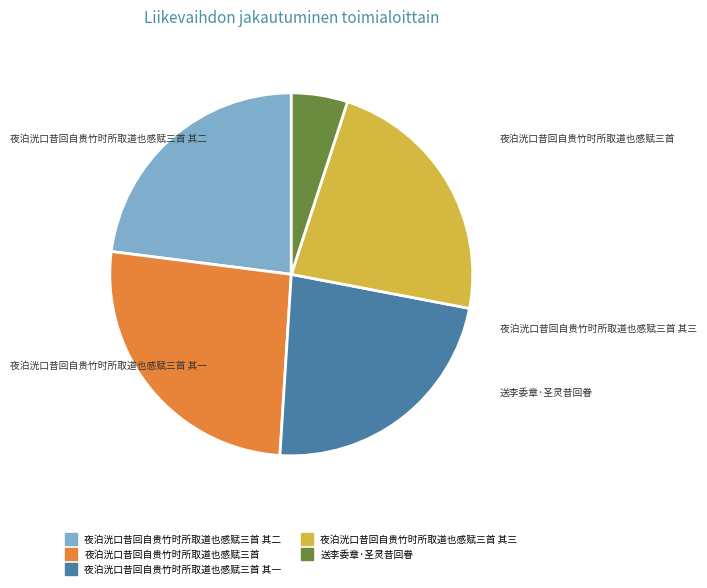

Is there any slice that represents more than half of the pie?

No